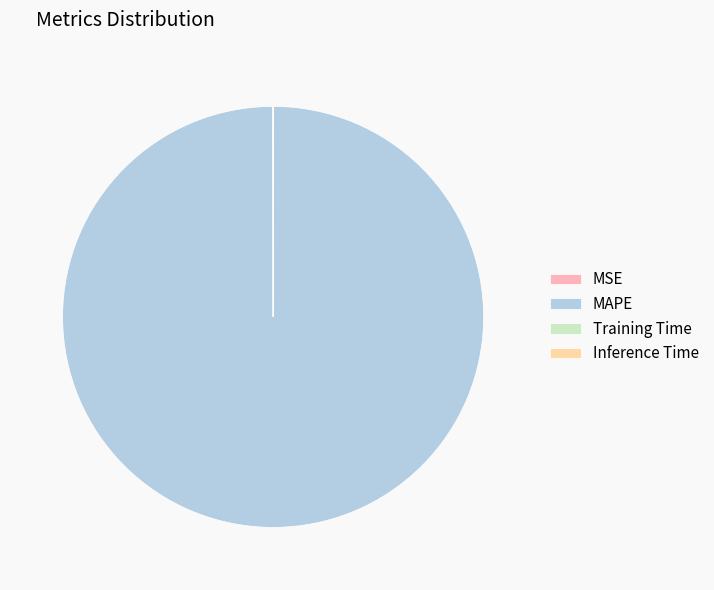

What is the majority slice?

MAPE